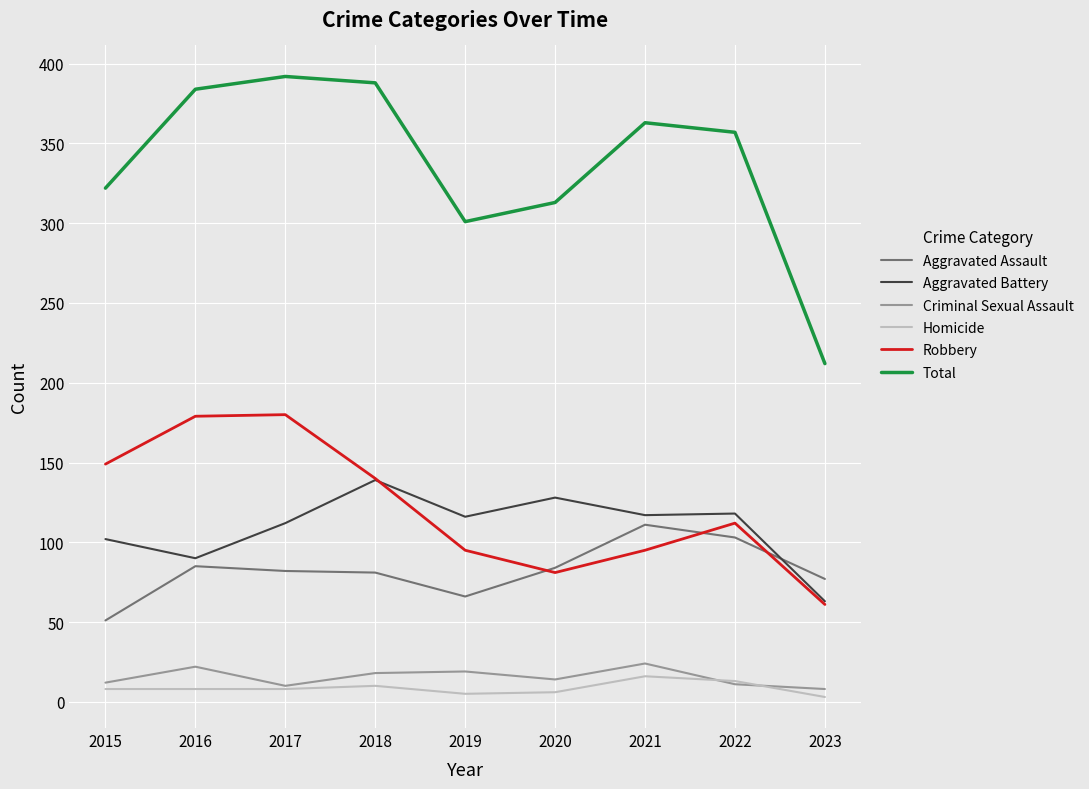

What is the average value of the Total series?

337